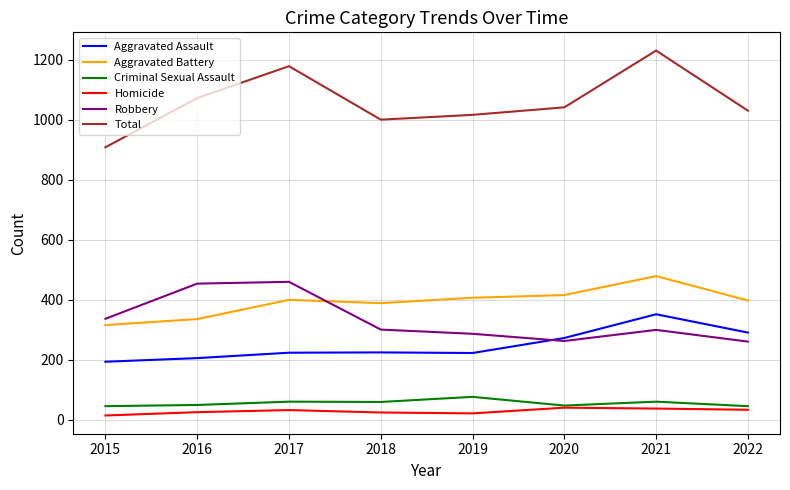

How many values in the Homicide series are below 33?

4